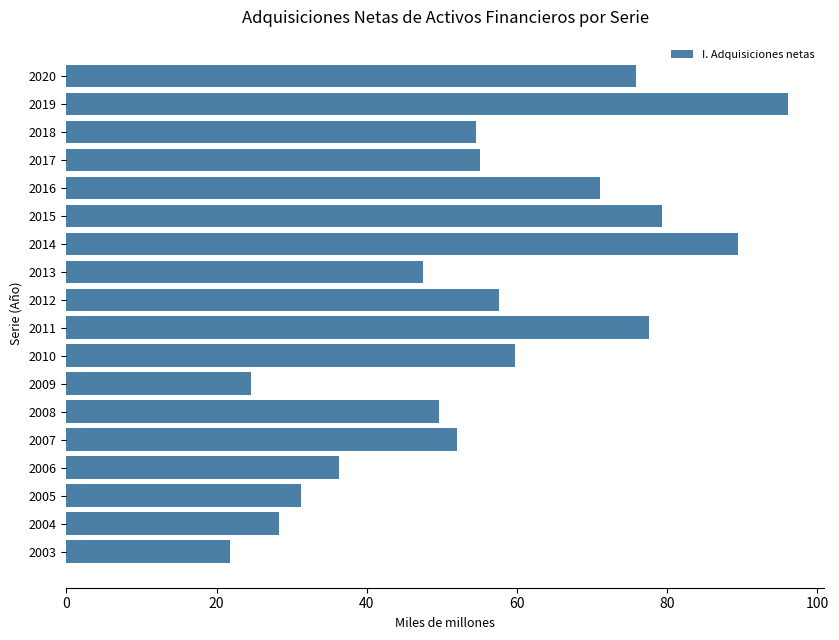

Read the value at 2020.

75.9